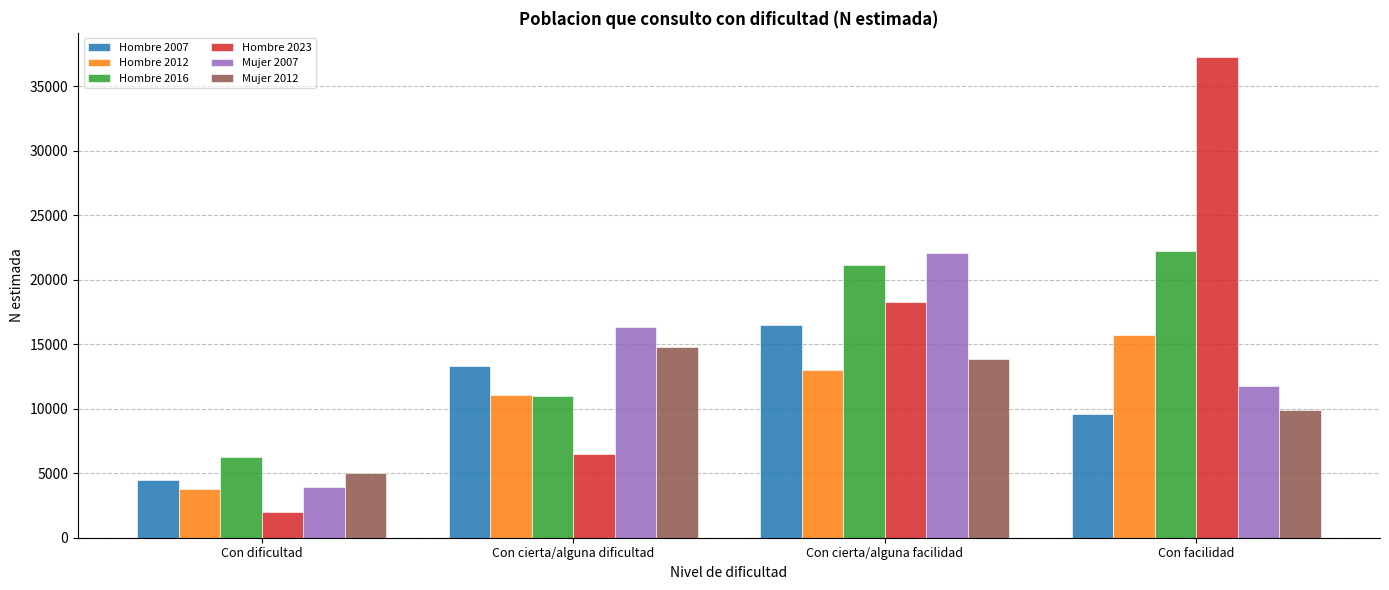

Which series has the largest total across all categories?

Hombre 2023